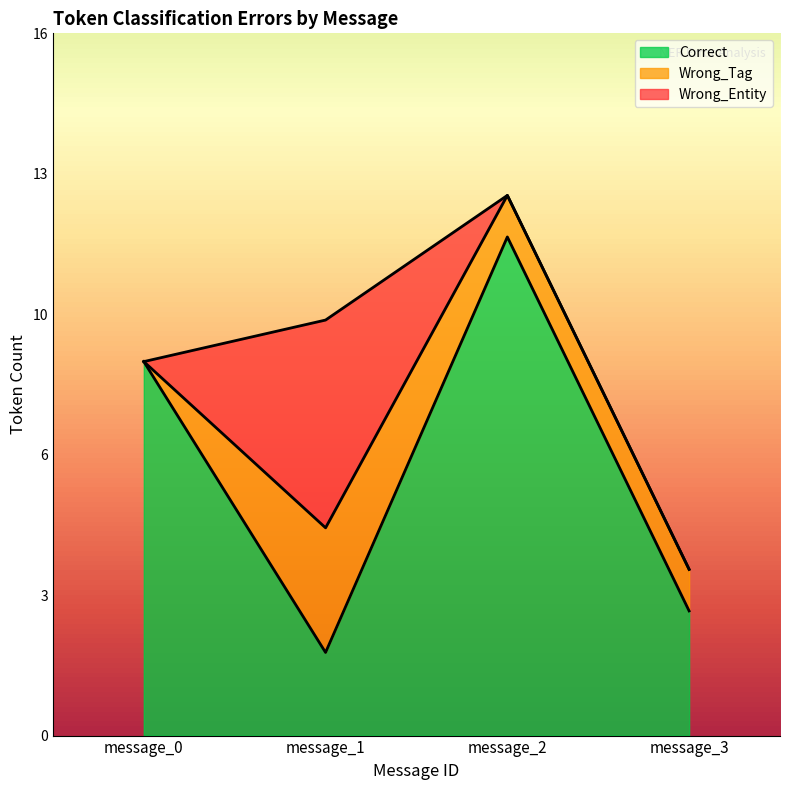

How many positive values does the Wrong_Tag series have?

3